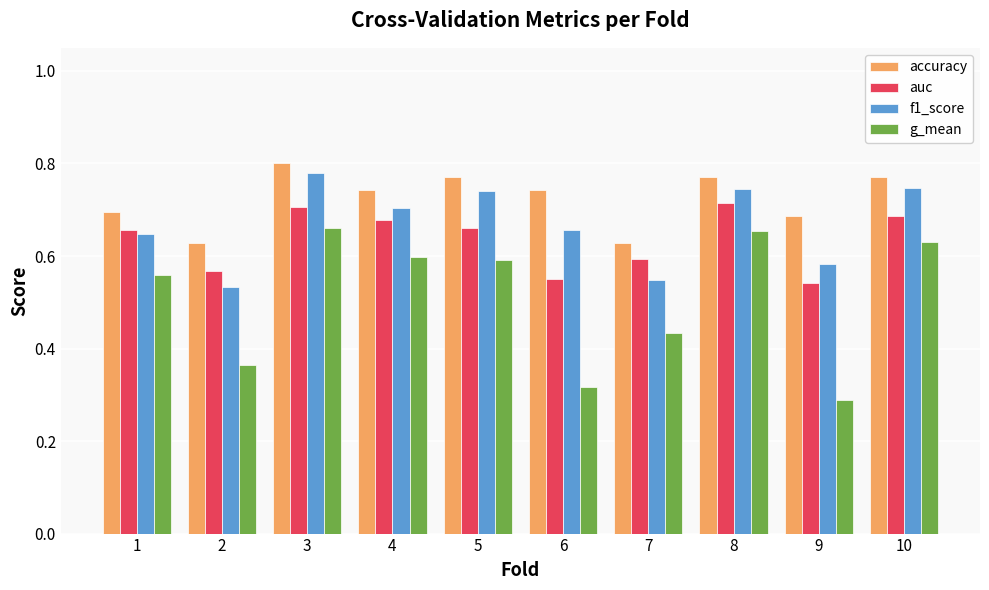

Is it true that g_mean equals 0.7 at 3?

True